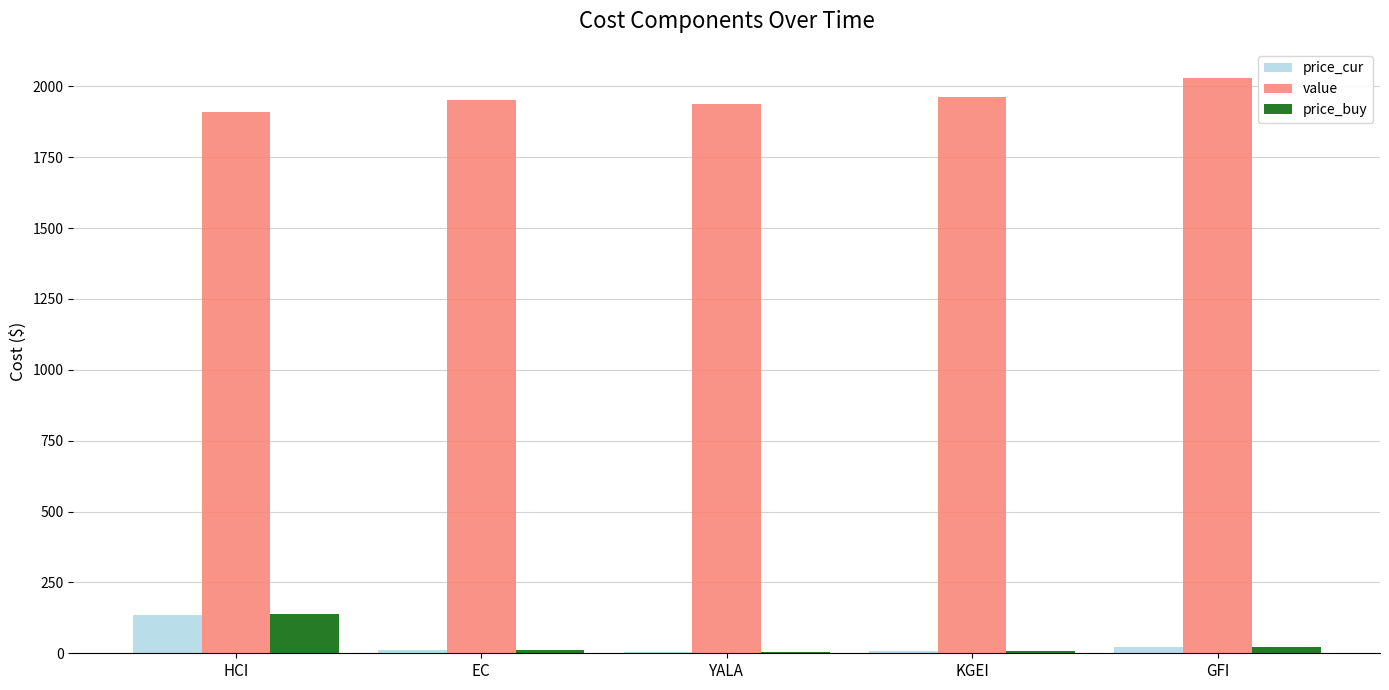

The value of value at YALA is 987.1. True or false?

False